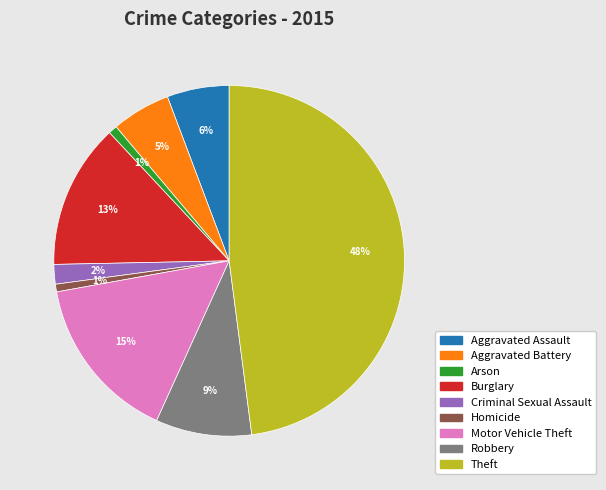

Approximately how many times larger is the value at Burglary compared to Theft?

0.3